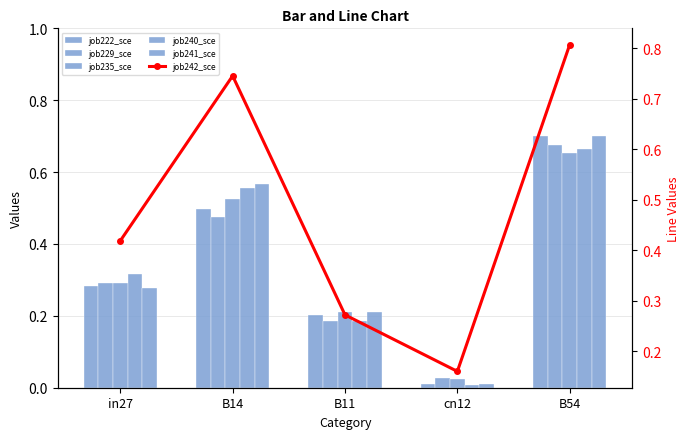

Rank the series at B11 from lowest to highest value.

job229_scenario0_451, job240_scenario0_468, job222_scenario0_440, job235_scenario0_460, job241_scenario0_469, job242_scenario1_470